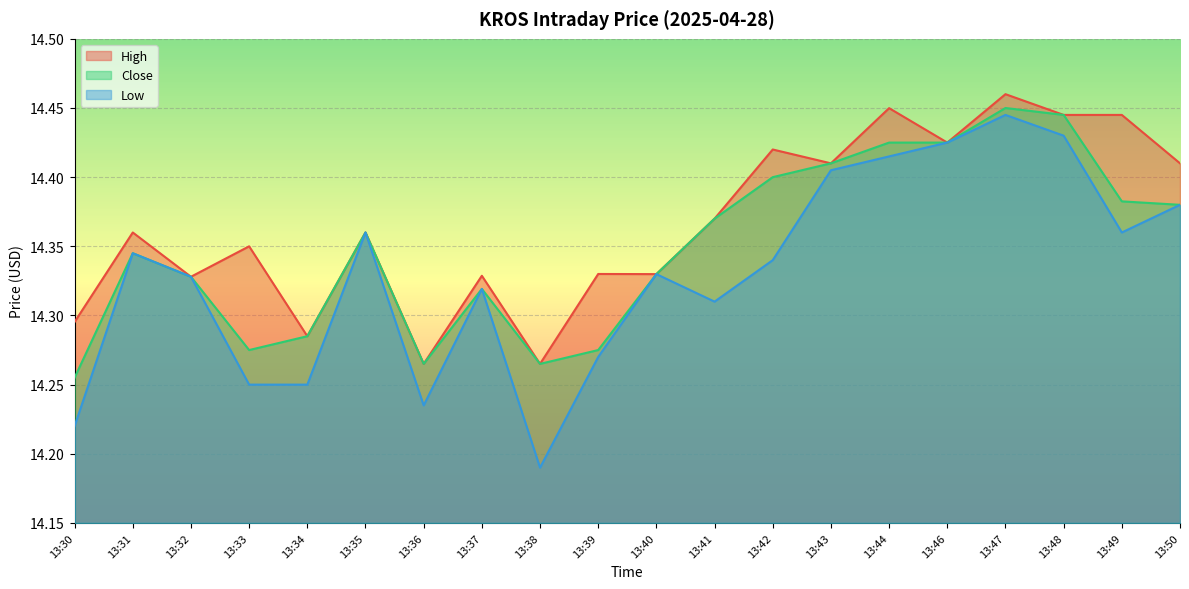

What is the average value of the Low series?

14.3